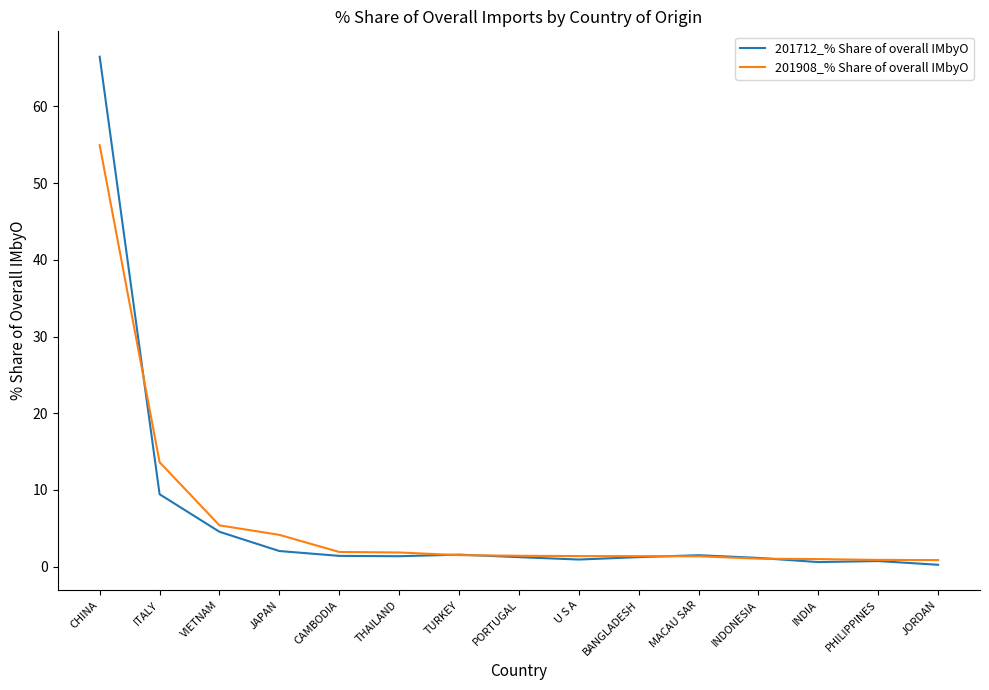

What is the sum of all 201712_% Share of overall IMbyO values?

94.5